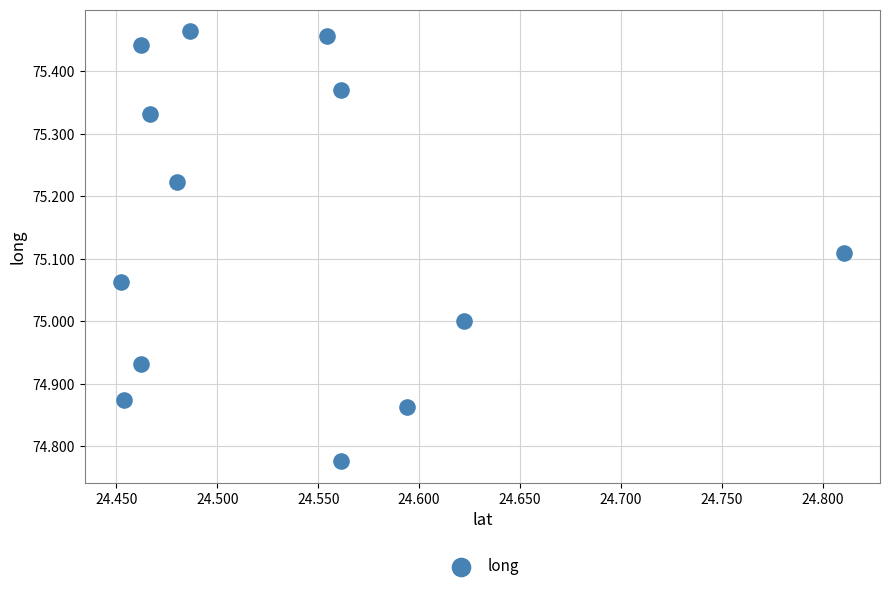

What is the range of X values (max minus min)?

0.4